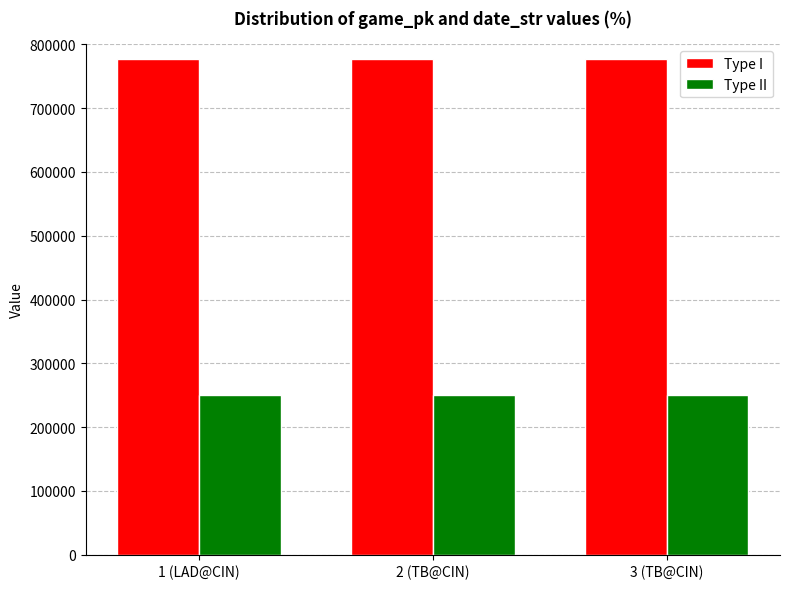

What are all the series names shown in the legend?

Type I, Type II